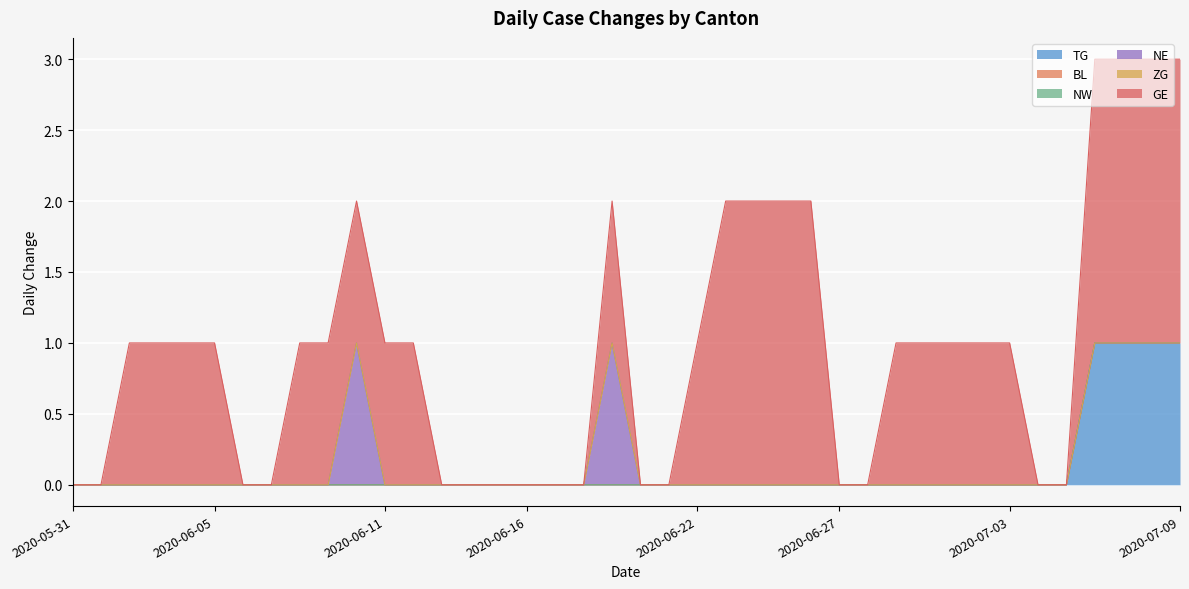

At which category is the sum across all series the highest?

2020-07-06